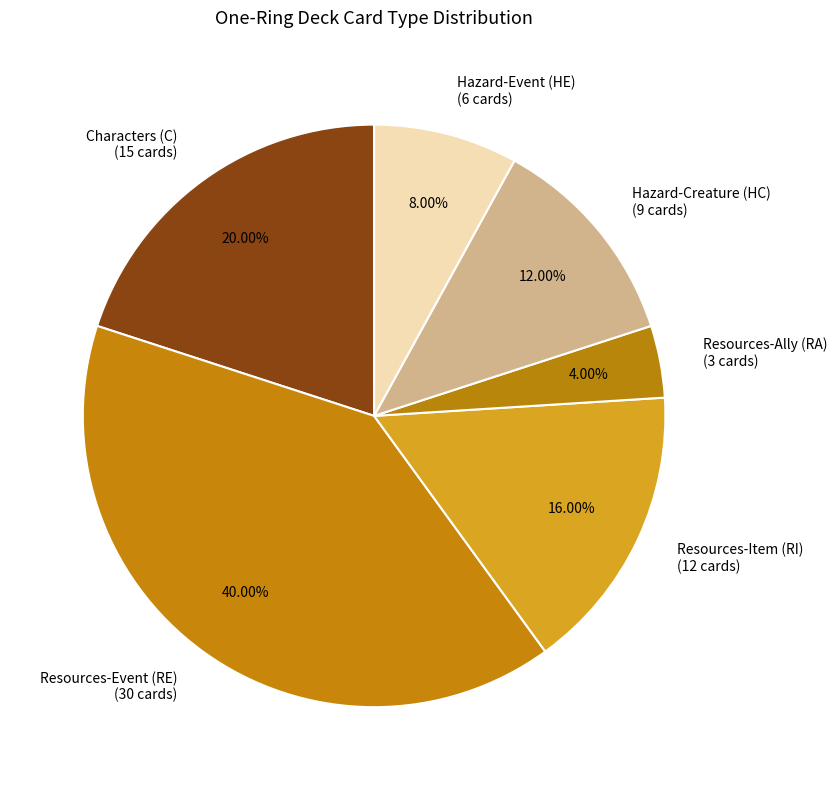

Is Characters (C) (15 cards) the majority of the pie?

No